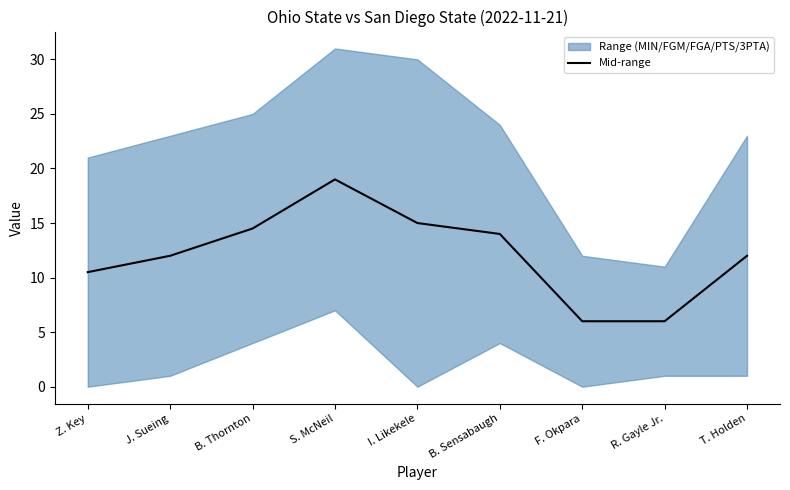

Is it true that the value at T. Holden is 12.0?

True